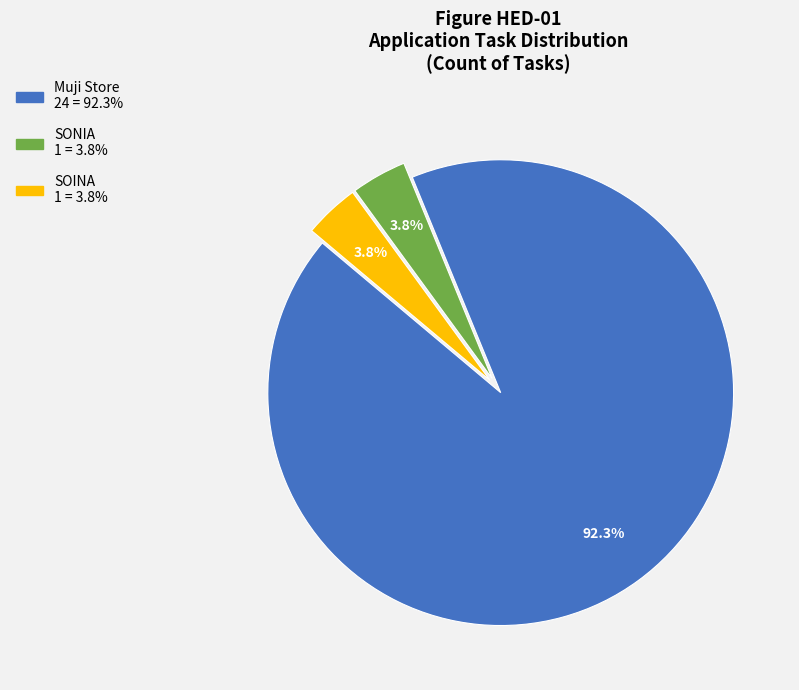

Which category has the biggest portion of the pie?

Muji Store